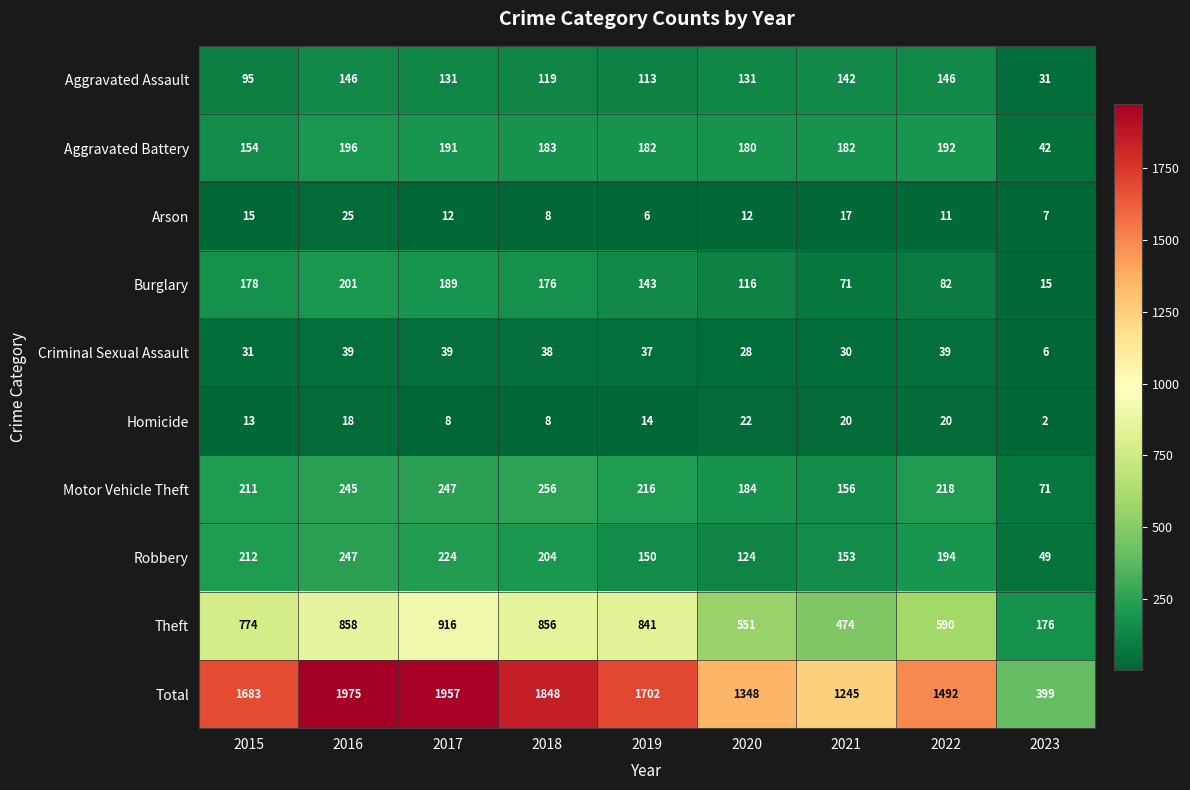

The value of Criminal Sexual Assault at 2018 is 38. True or false?

True